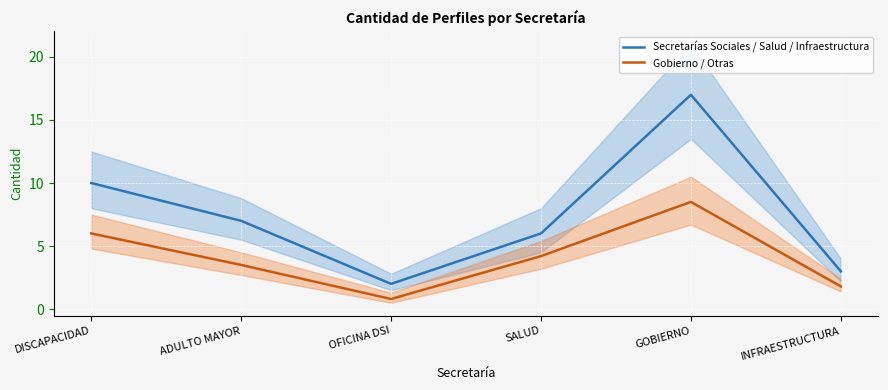

The Gobierno / Otras series shows 0.5 at OFICINA DSI. True or false?

False